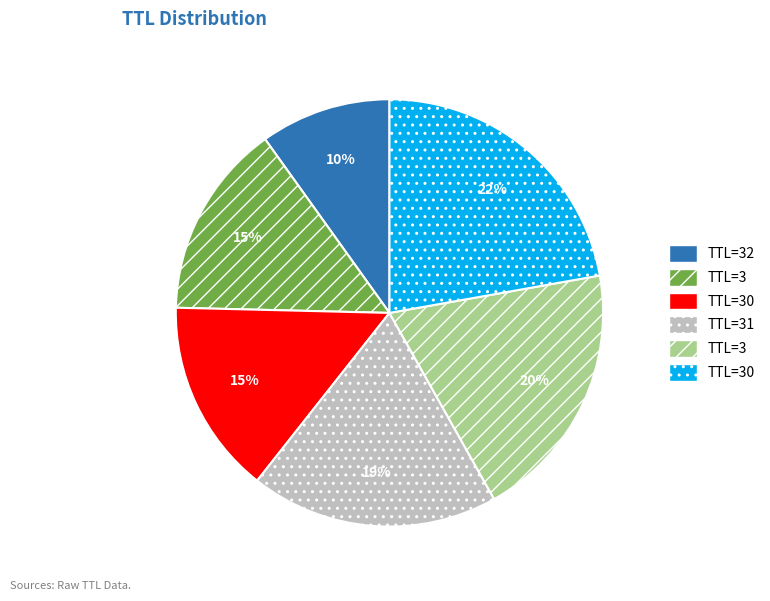

Count the number of slices in the pie.

6